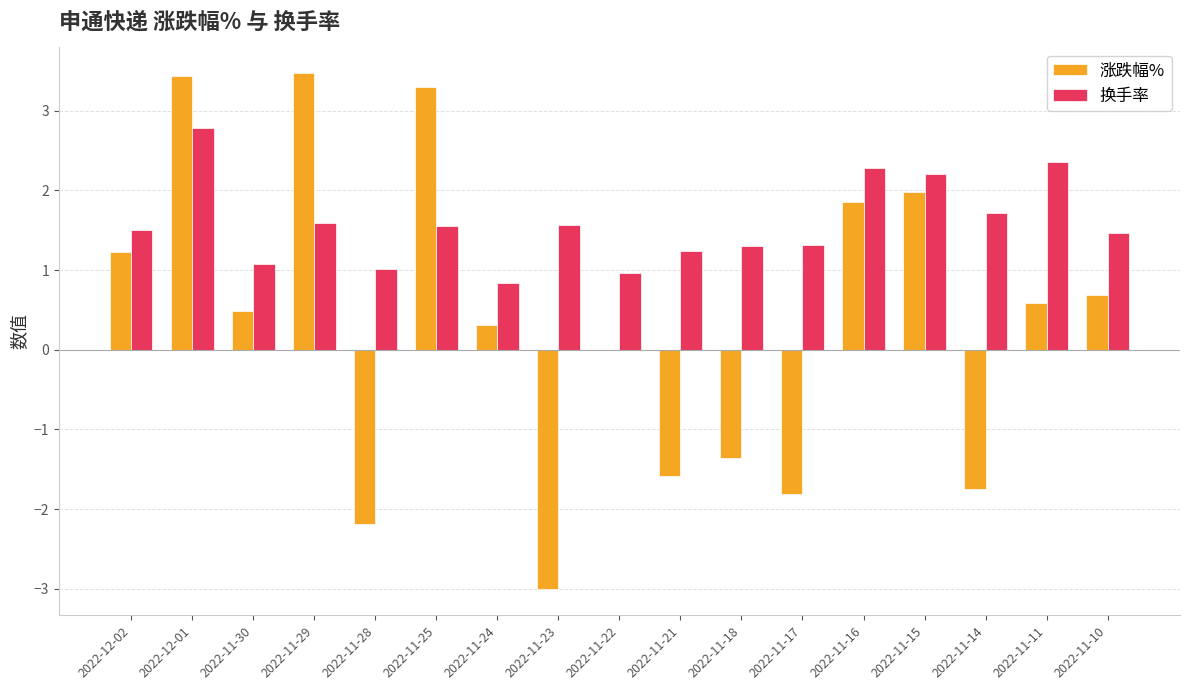

What is the difference between the 换手率 values at 2022-11-10 and 2022-11-22?

0.5